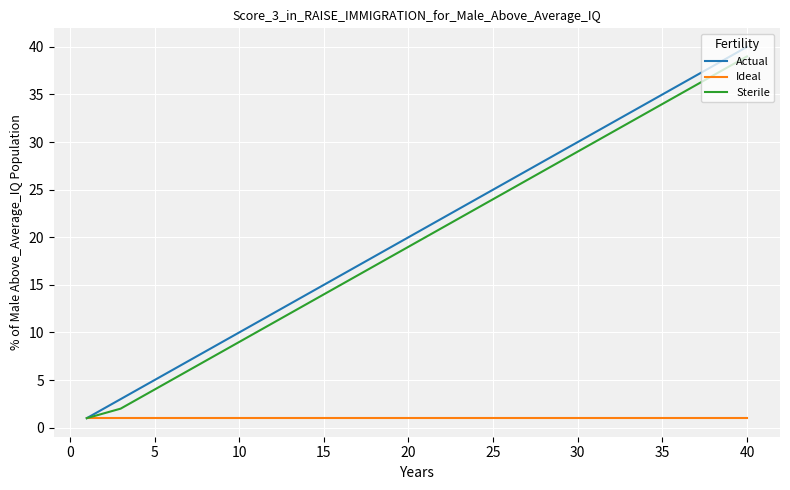

What is the highest value of the Ideal series?

1.0